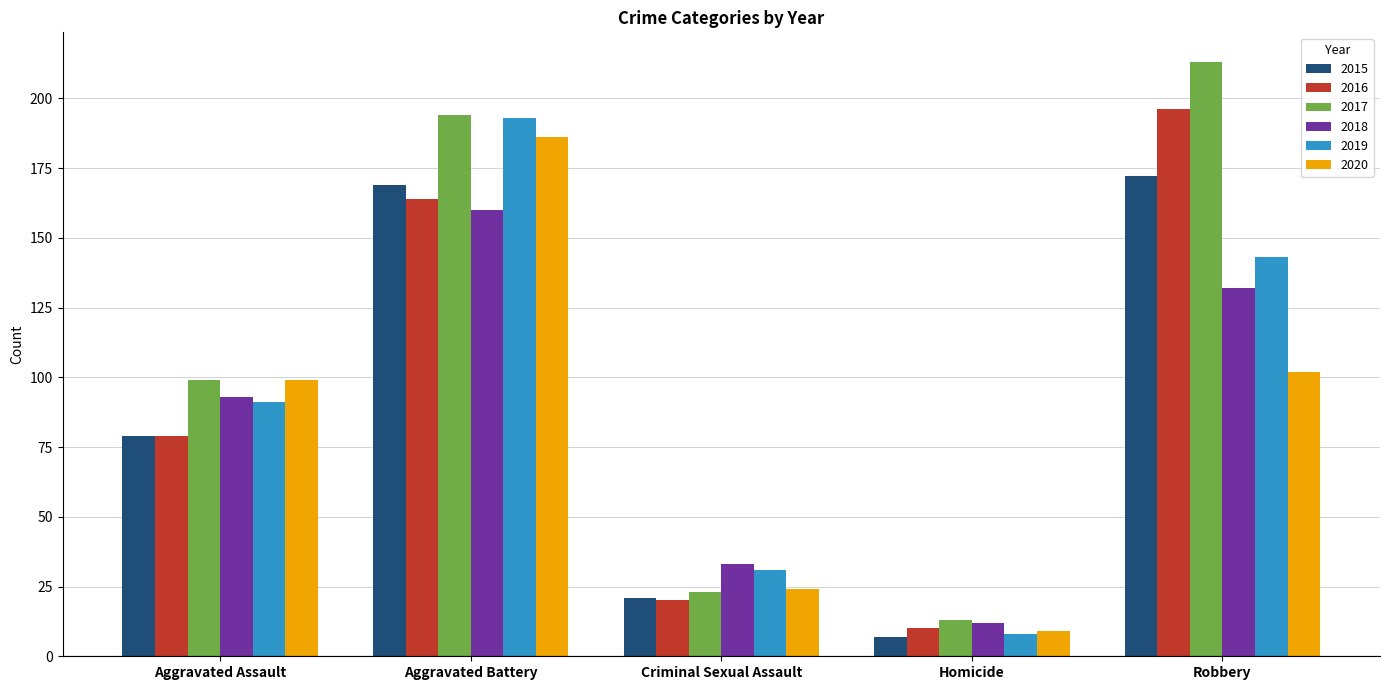

The value of 2020 at Homicide is 16. True or false?

False